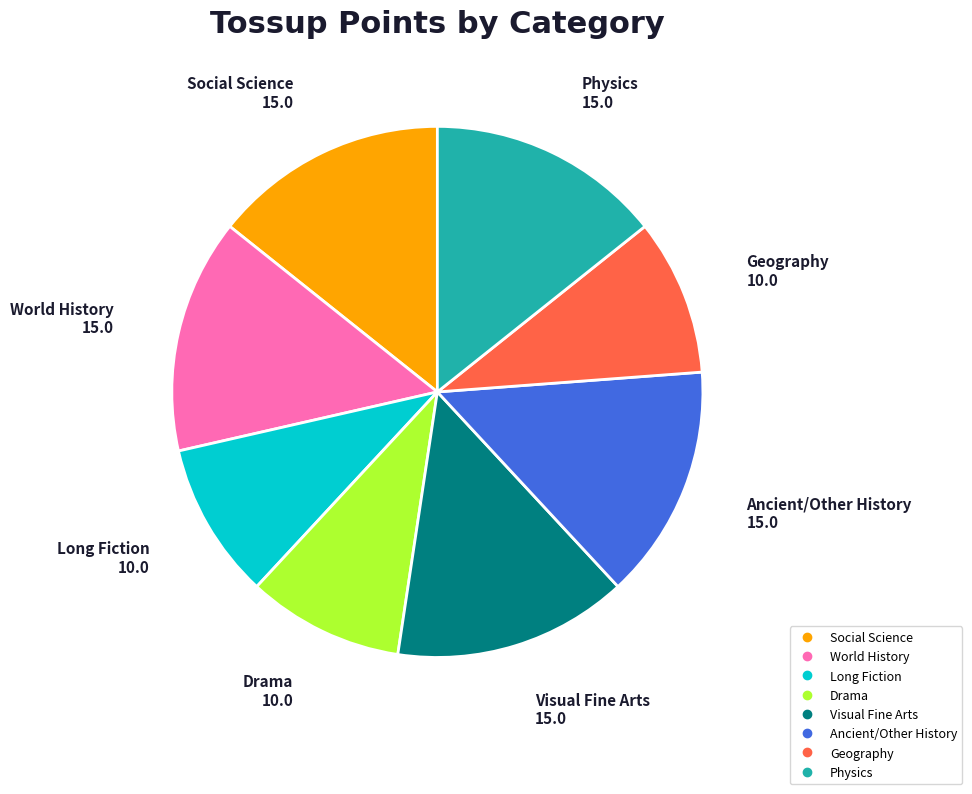

Is there any slice that represents more than half of the pie?

No